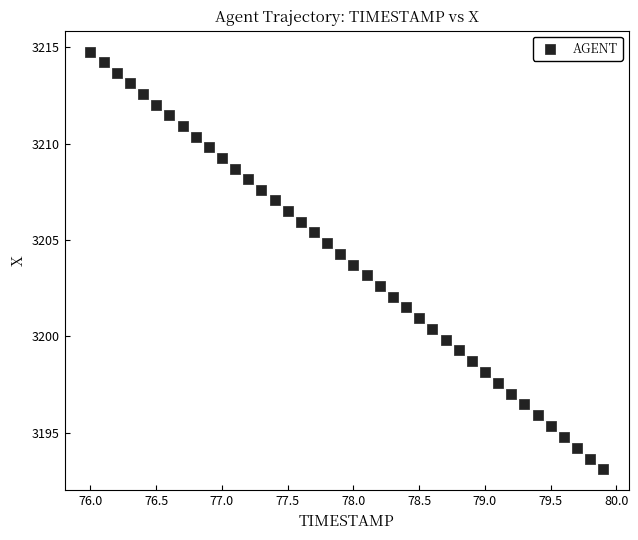

What is the range of Y values (max minus min)?

21.7